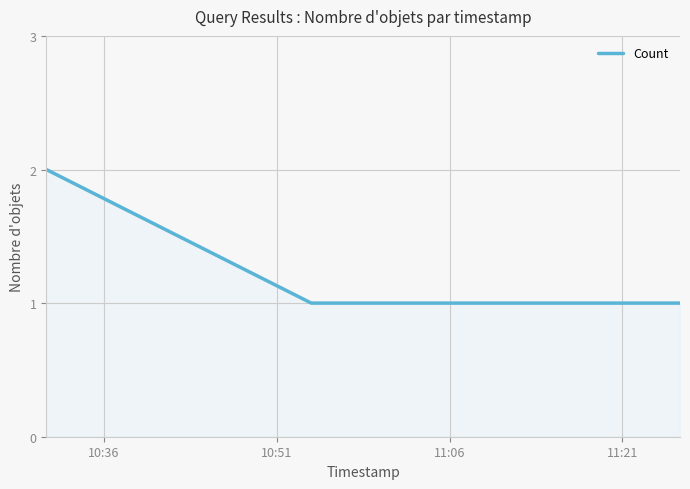

What is the sum of all values?

6